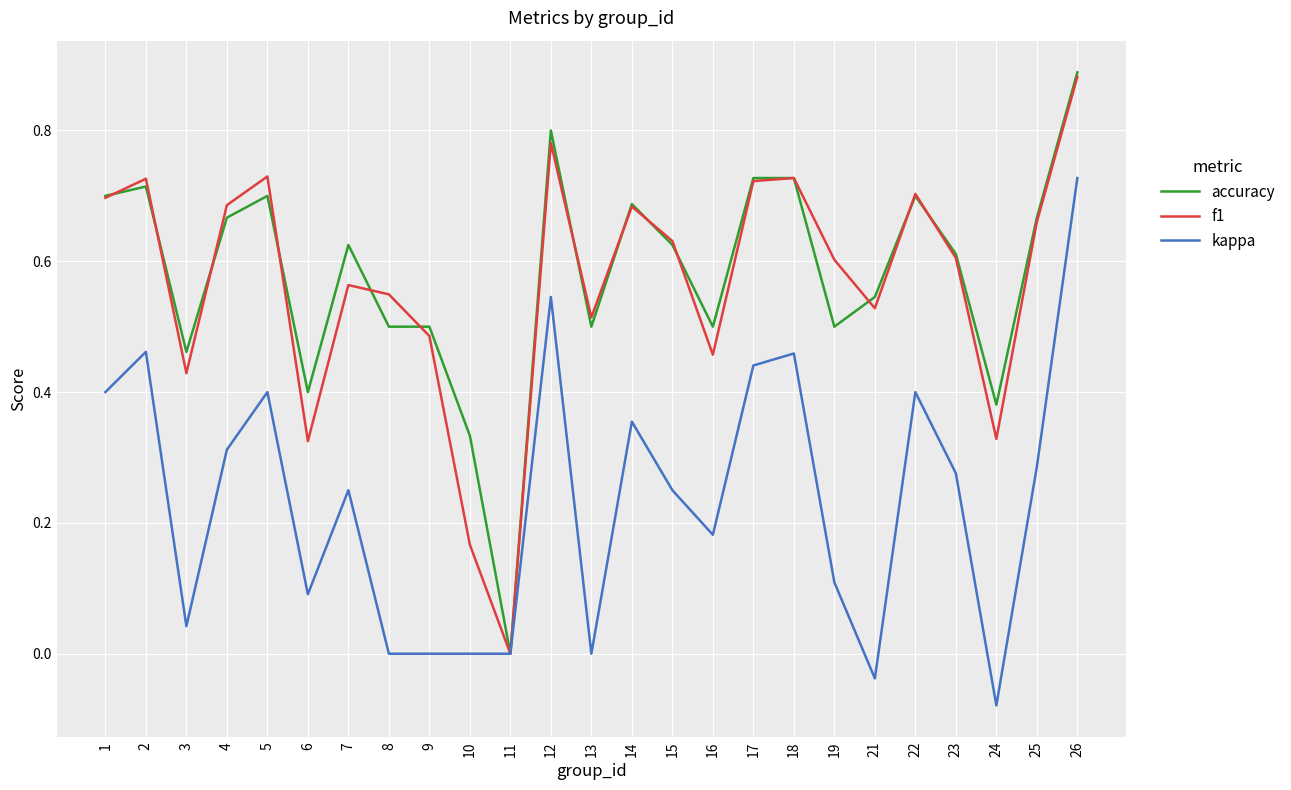

Which series has the largest total across all categories?

accuracy